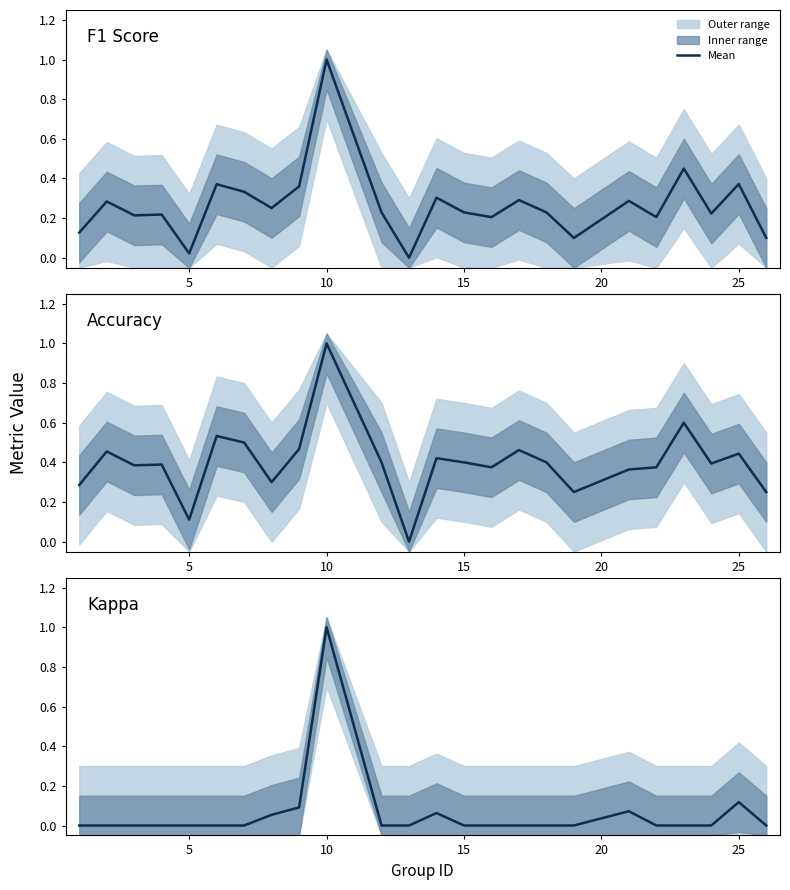

True or false: f1 and kappa cross at least once.

False